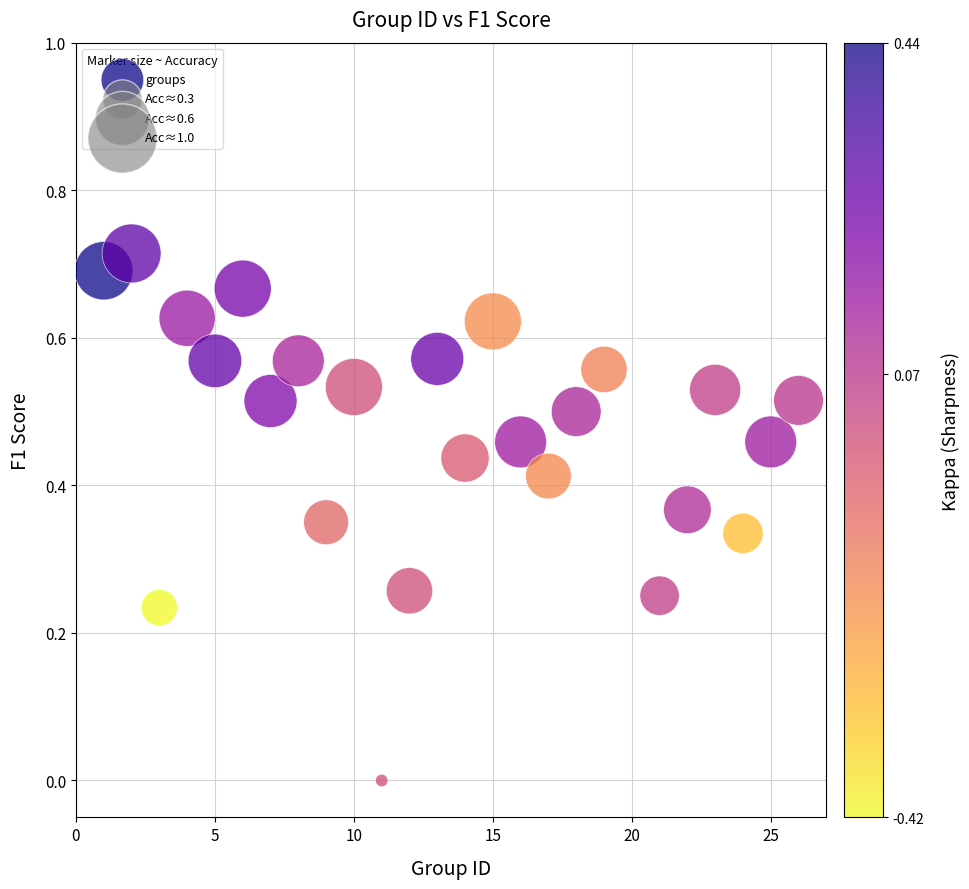

What is the range of X values (max minus min)?

25.0